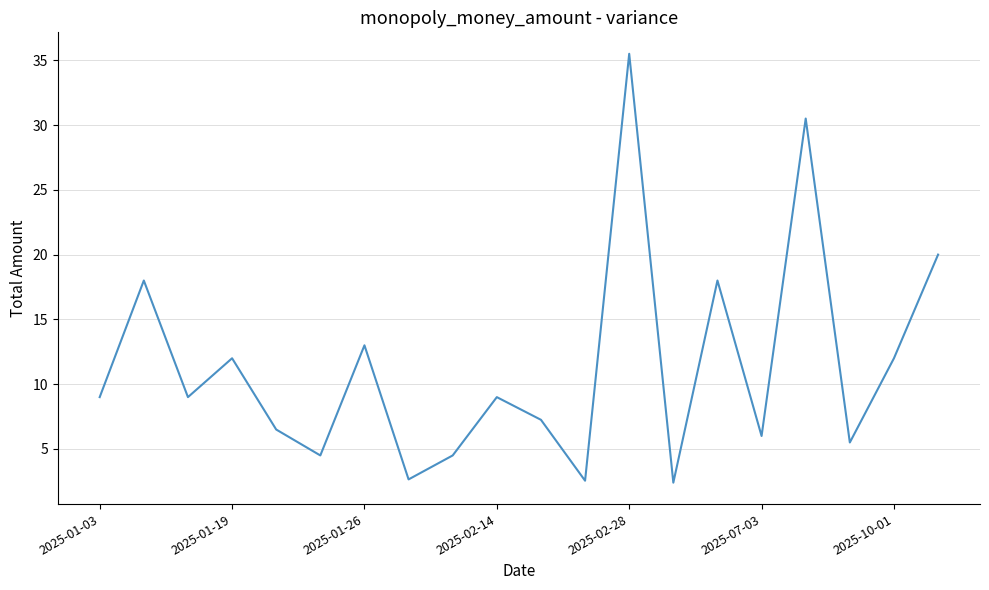

What is the difference between the maximum and minimum values?

33.1